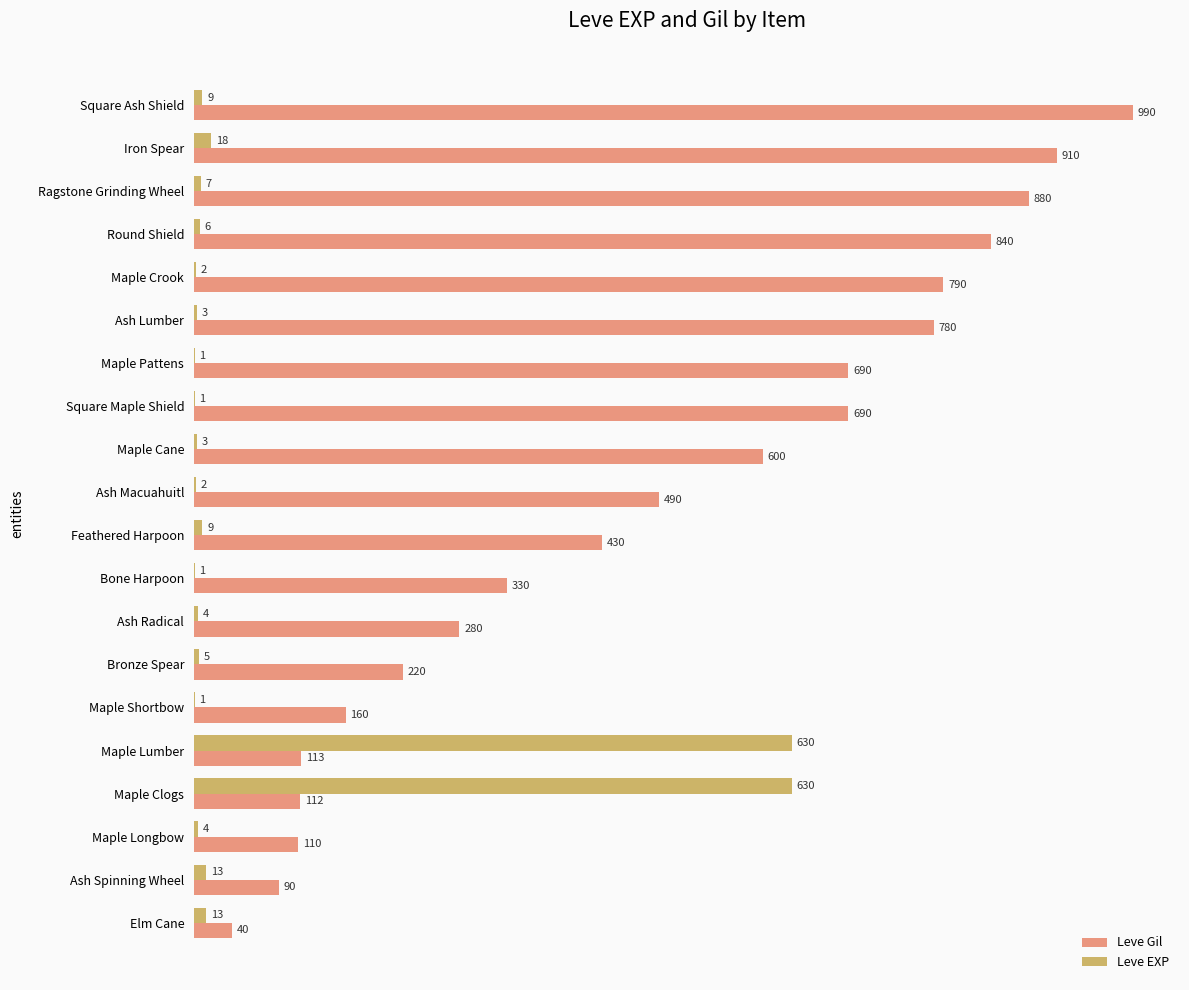

Which label corresponds to the largest value in the chart?

Square Ash Shield